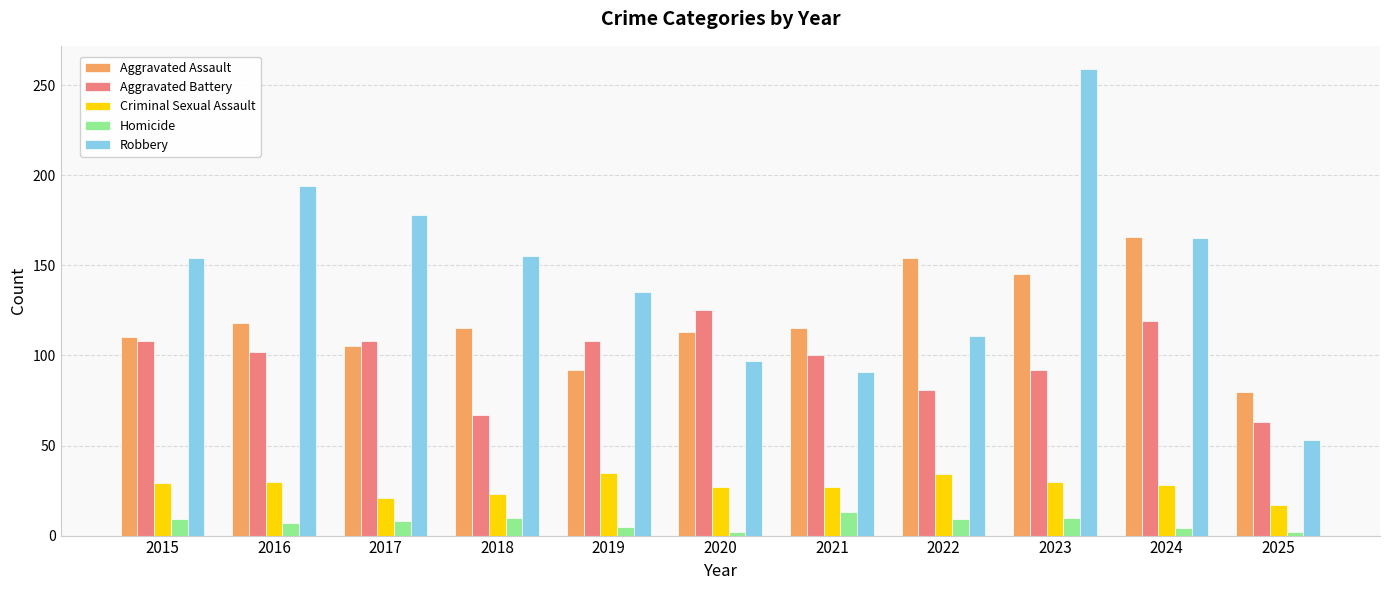

What is the value of the Criminal Sexual Assault bar at the 3rd from the left?

21